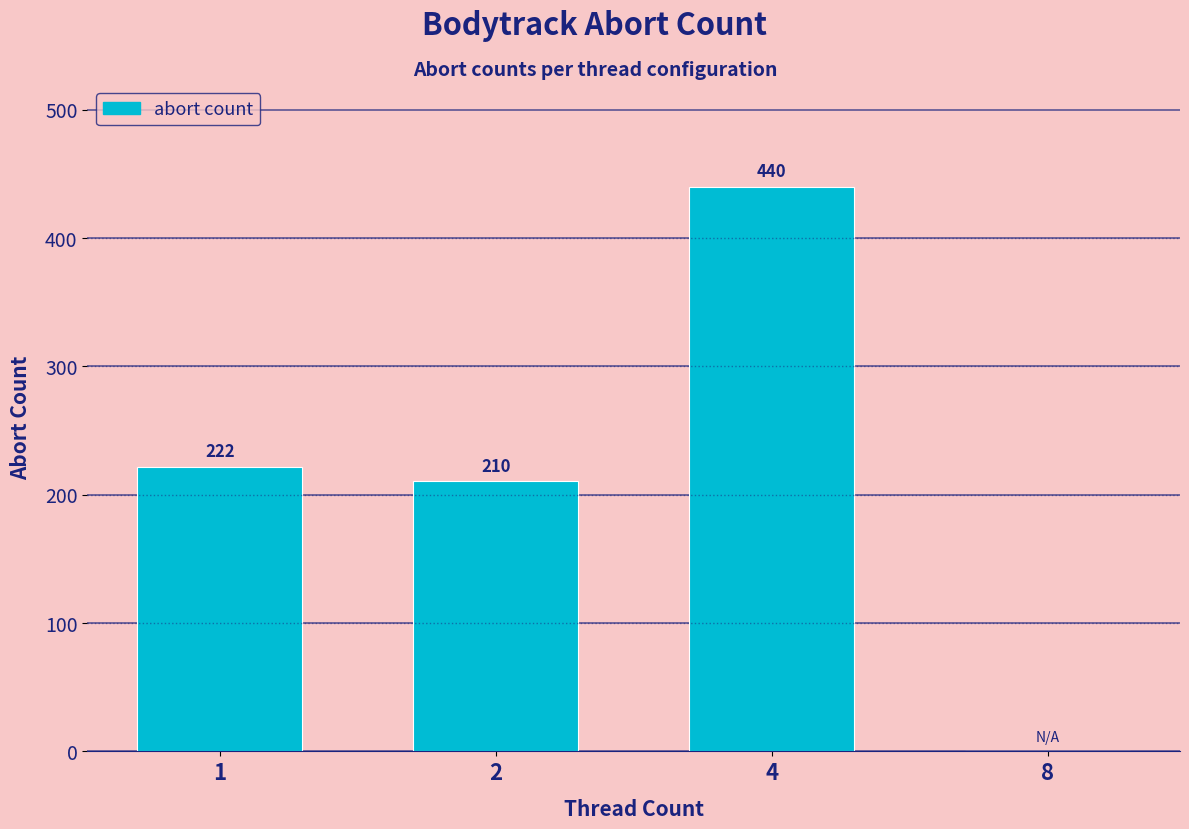

What is the change in value from 1 to 4?

+218.0